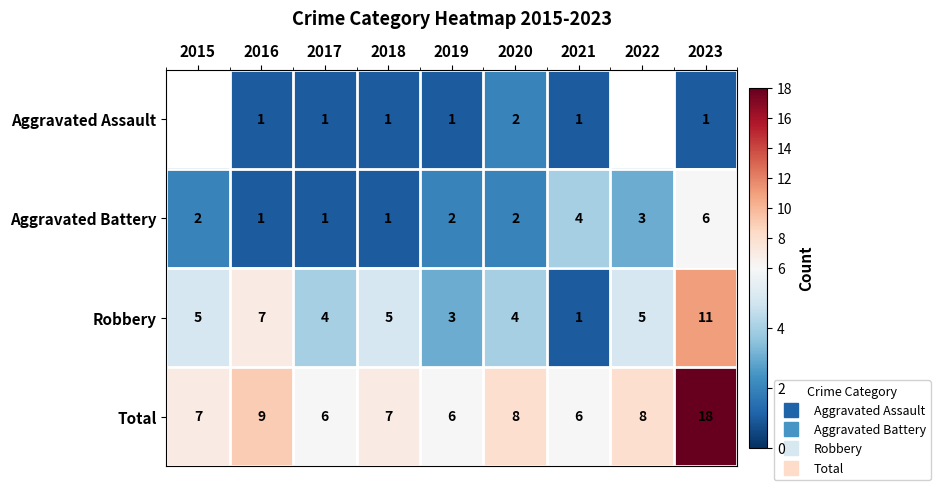

The value of Aggravated Assault at 2018 is 1.7. True or false?

False